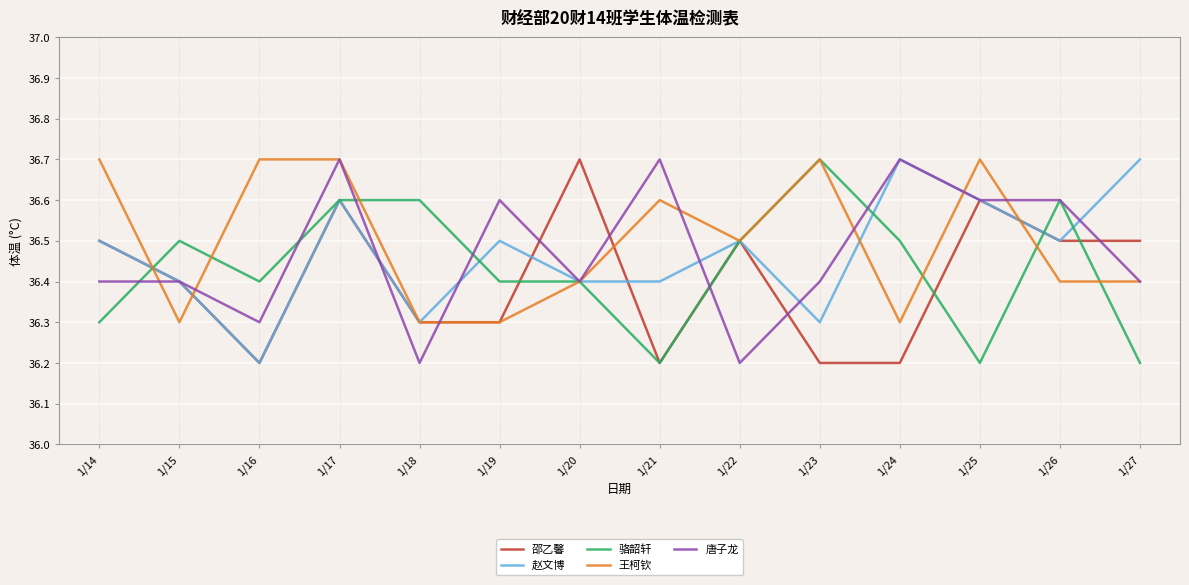

The 邵乙馨 series shows 36.2 at 1/24. True or false?

True